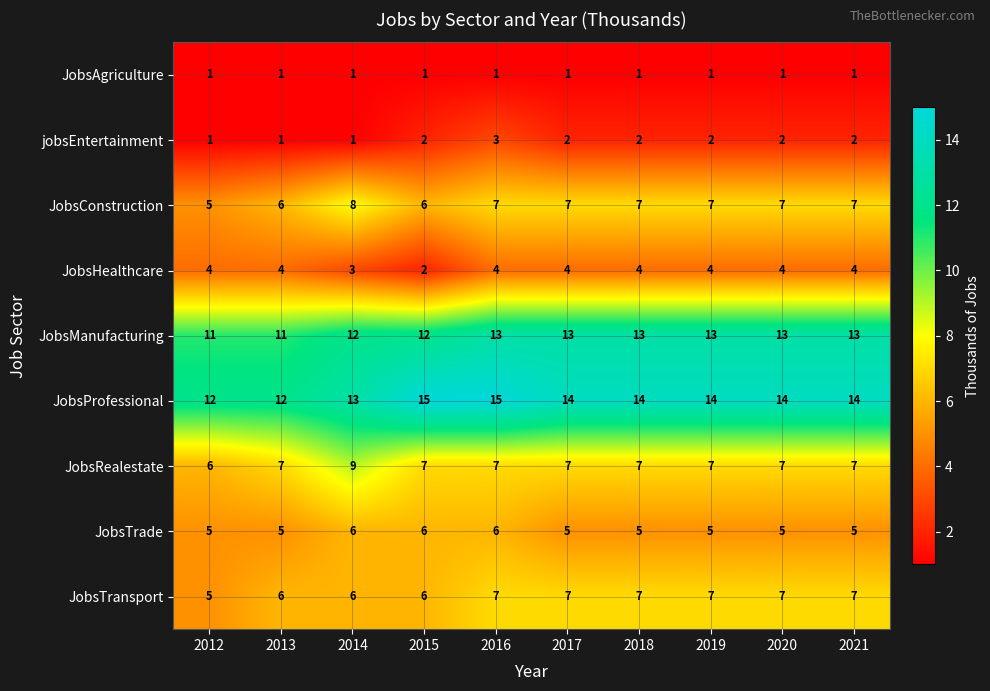

What is the difference between the highest and lowest values at 2014?

12